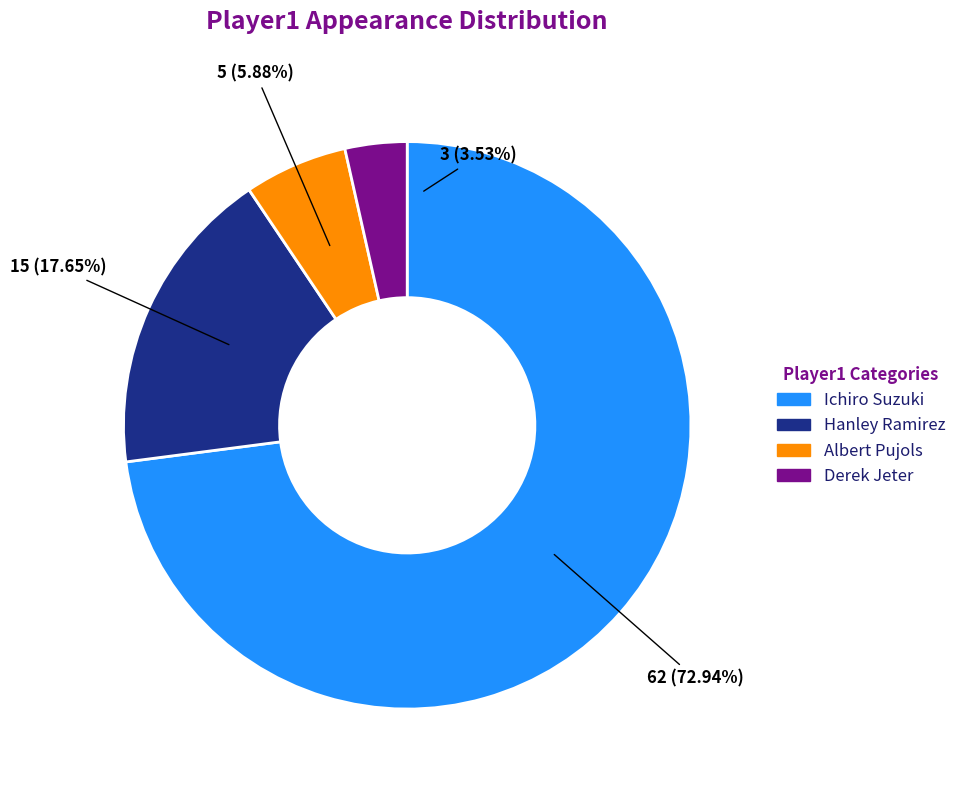

Does any single category account for the majority?

Yes